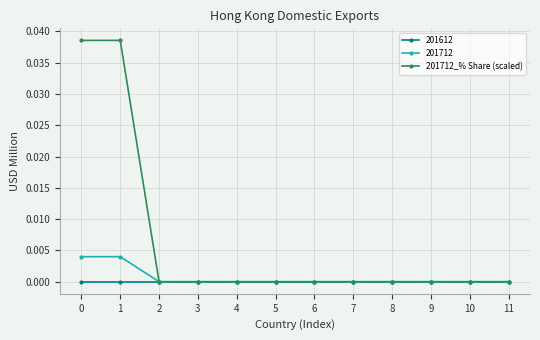

Which series has the widest spread of values?

201712_% Share (scaled)